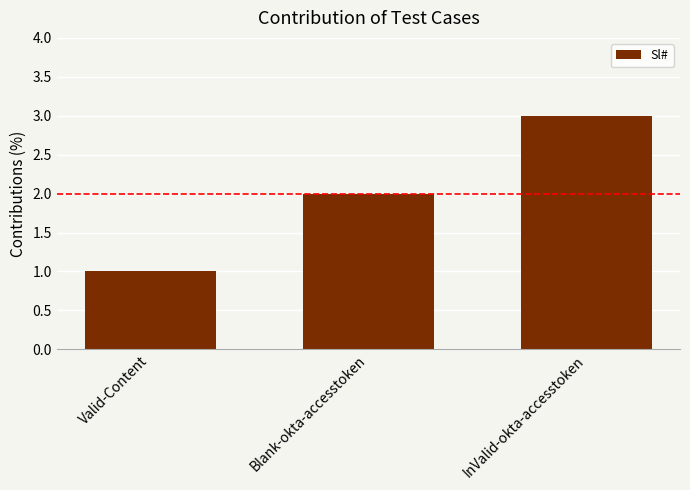

How many data points are less than 2?

1